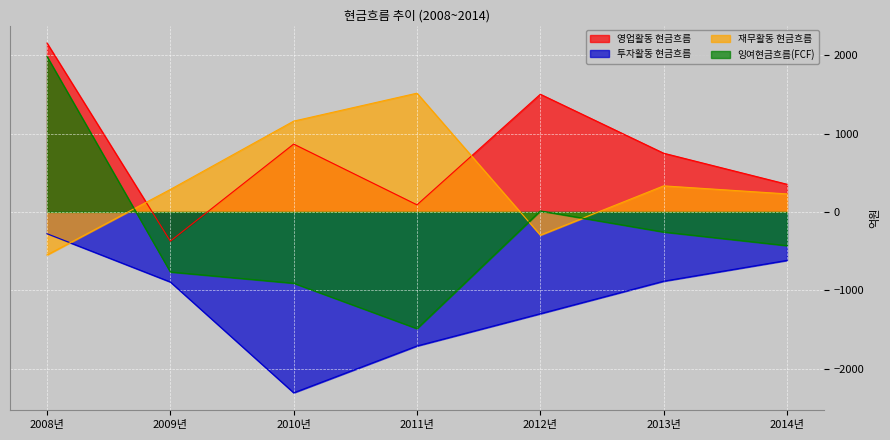

Does the chart display data point markers on the line(s)?

No